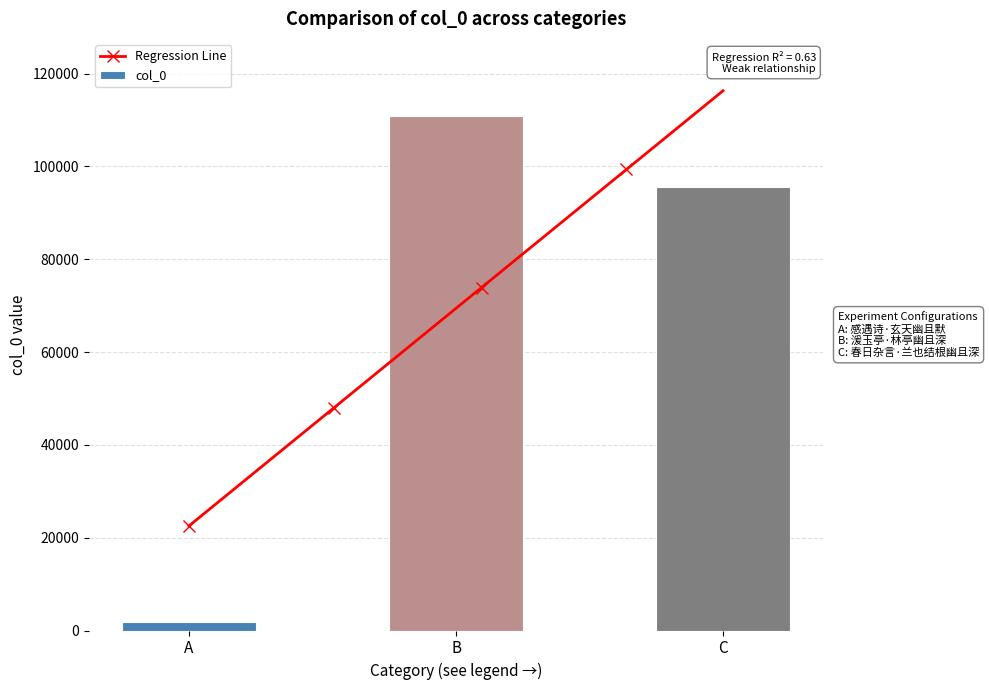

Where is col_0 nearest to the value 56328?

C